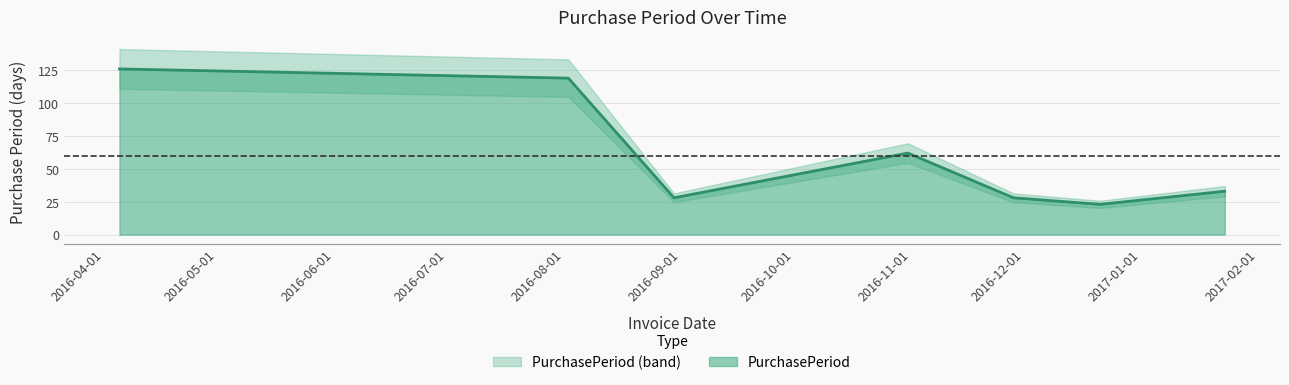

Where does the data first go above 33?

2016-04-05